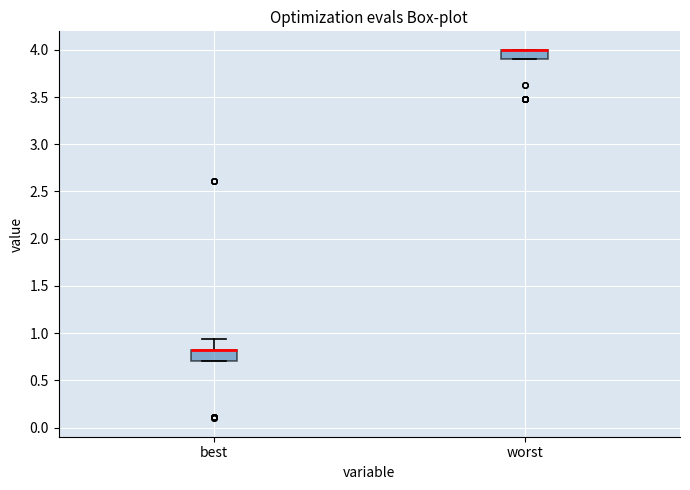

Where is the upper edge of the box for best on the y-axis? The values are not printed on the chart, so give them approximately, as read against the axis.

0.85